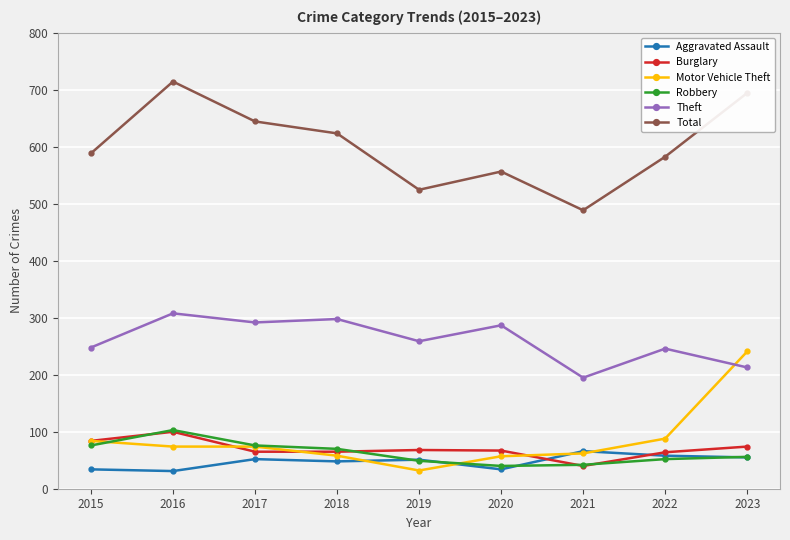

True or false: Total and Robbery cross at least once.

False